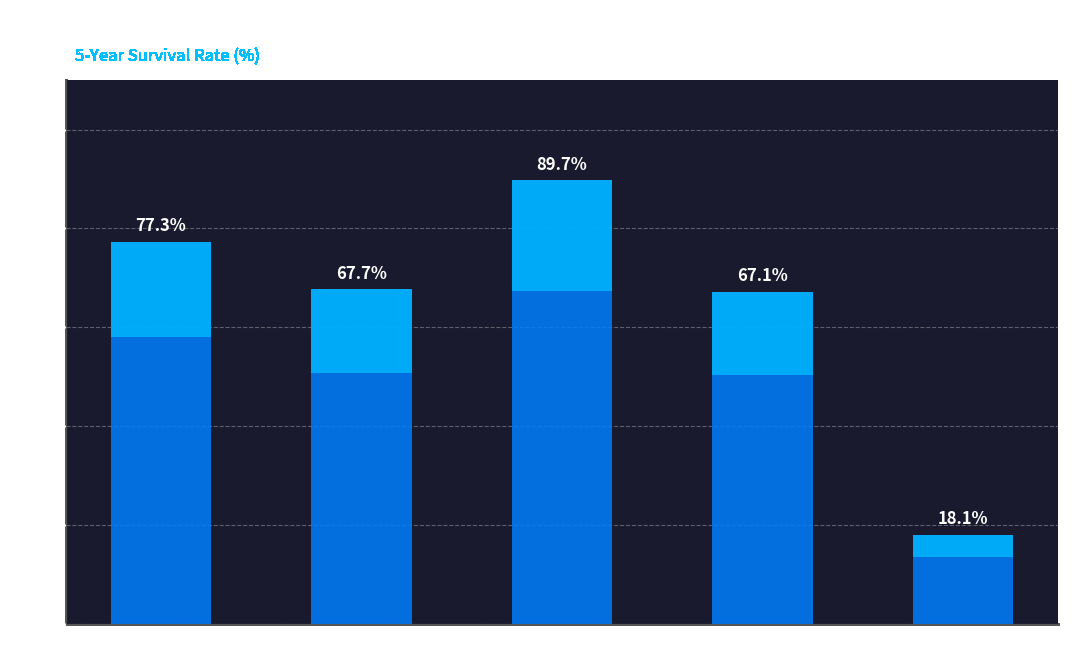

What position from the left is Breast Cancer?

3